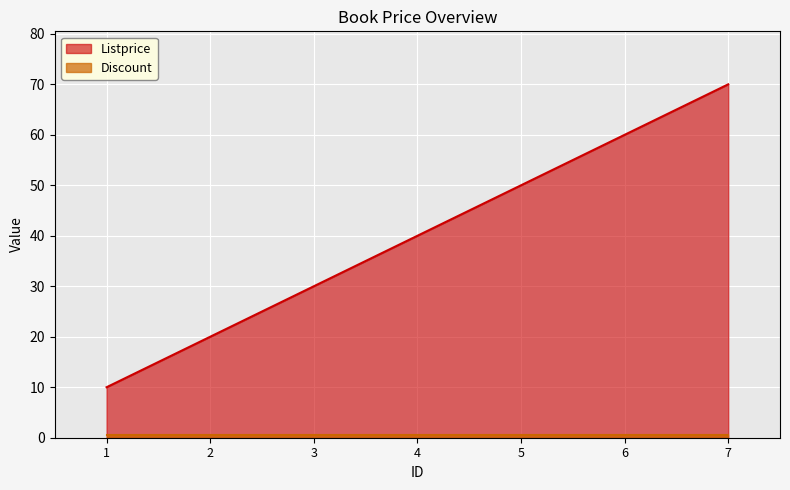

The chart shows a value of 60 at 6. True or false?

True